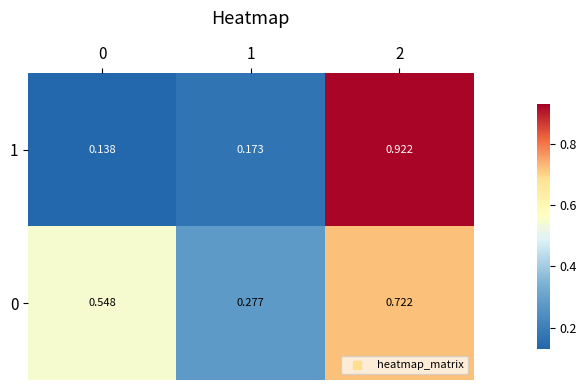

Is the value of 1 at 0 greater than the value of 0 at 2?

No